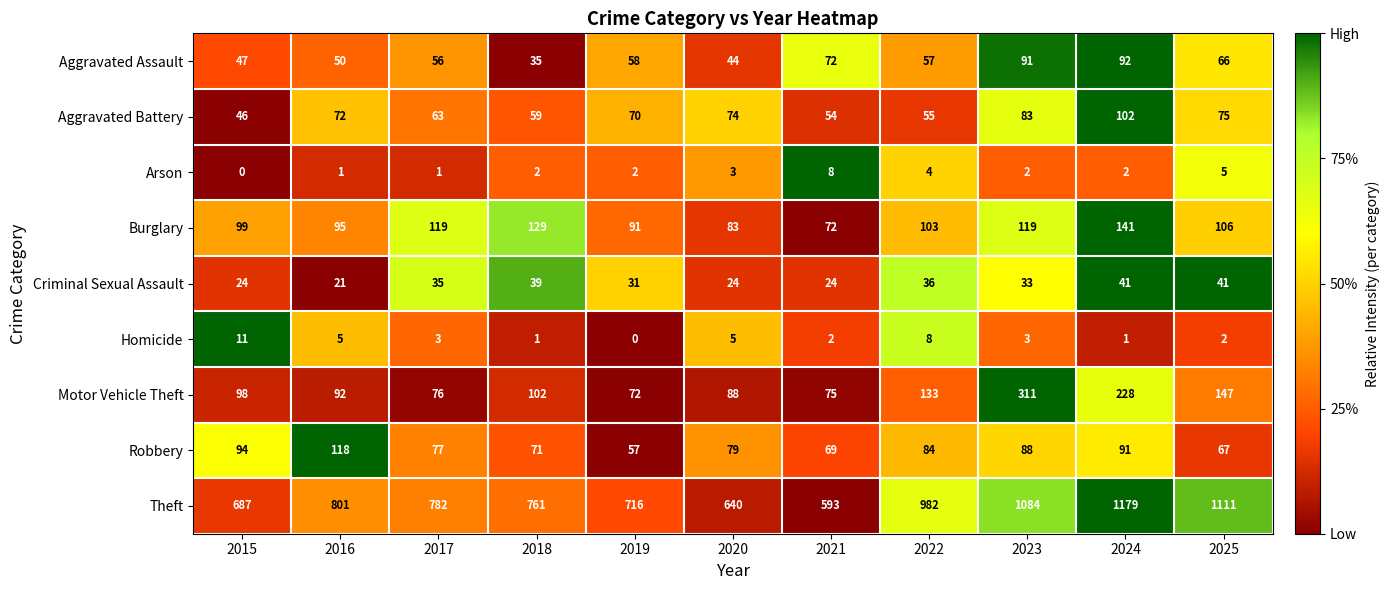

What is the total value across all series at 2017?

1212